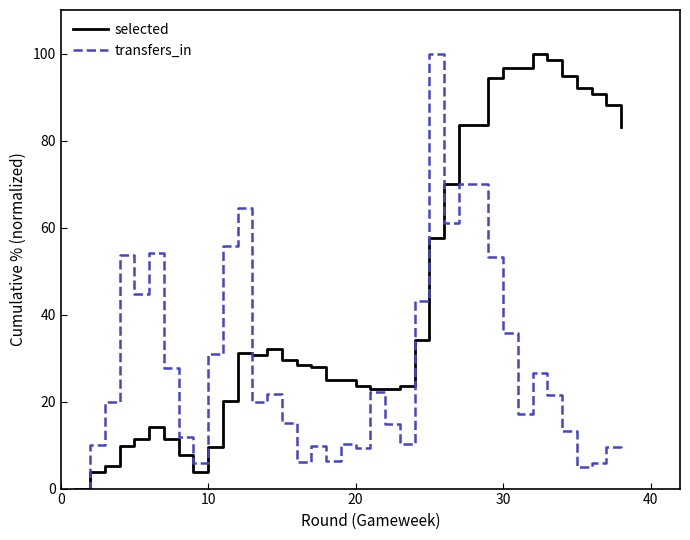

Is it true that selected equals -54.1 at 0?

False